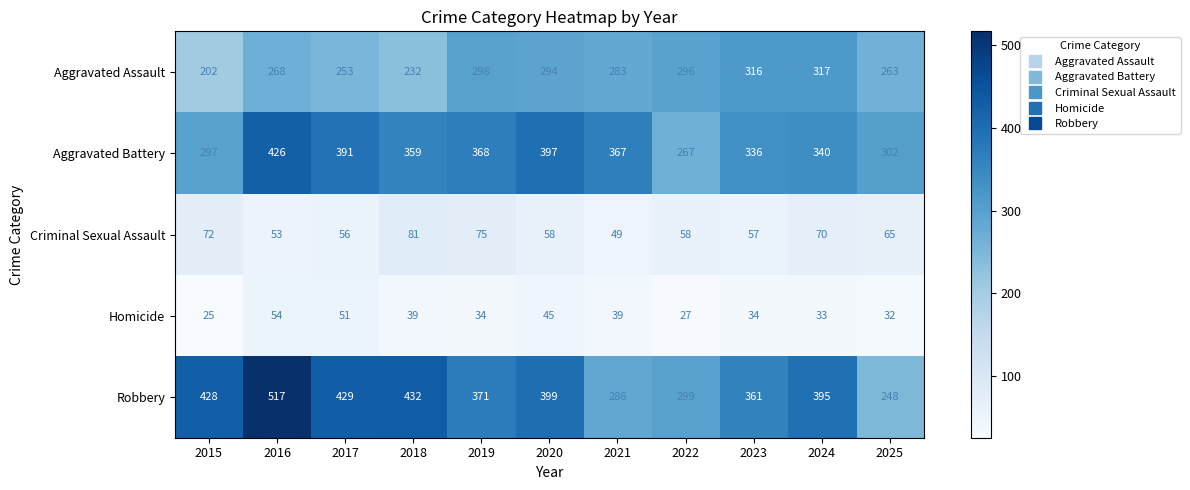

How many categories are shown in the chart?

11